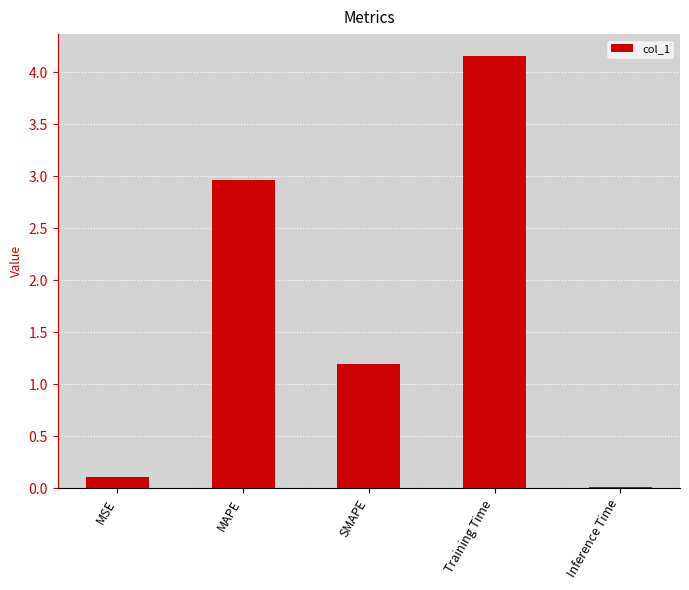

What is the sum of all values?

8.4